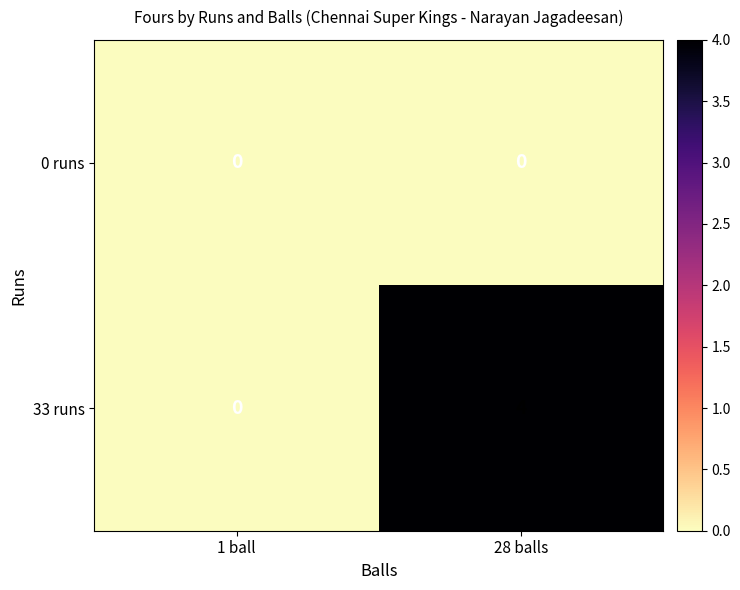

Which series has the largest total across all categories?

33 runs